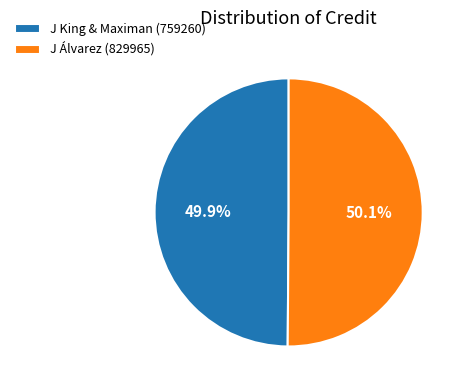

Combined, what portion of the pie is J Álvarez (829965) and J King & Maximan (759260)?

100.0%